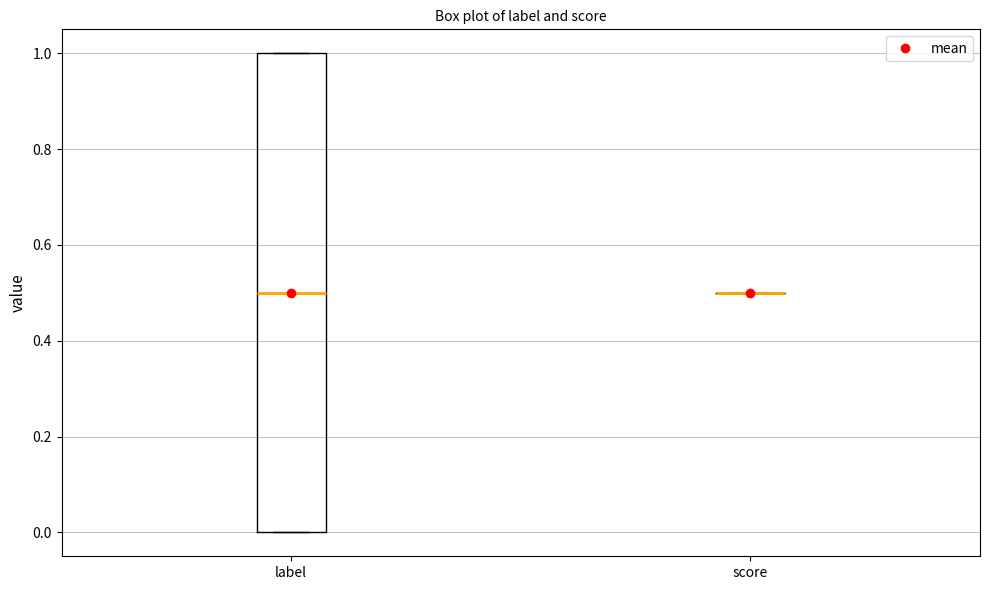

Reading left to right, read every box against the y-axis: the position of its median line, the range the box covers, and the ends of its whiskers. The values are not printed on the chart, so give them approximately, as read against the axis.

label: median 0.5, box 0.0 to 1.0, whiskers 0.0 to 1.0
score: box collapsed to a line at 0.5, whiskers 0.5 to 0.5